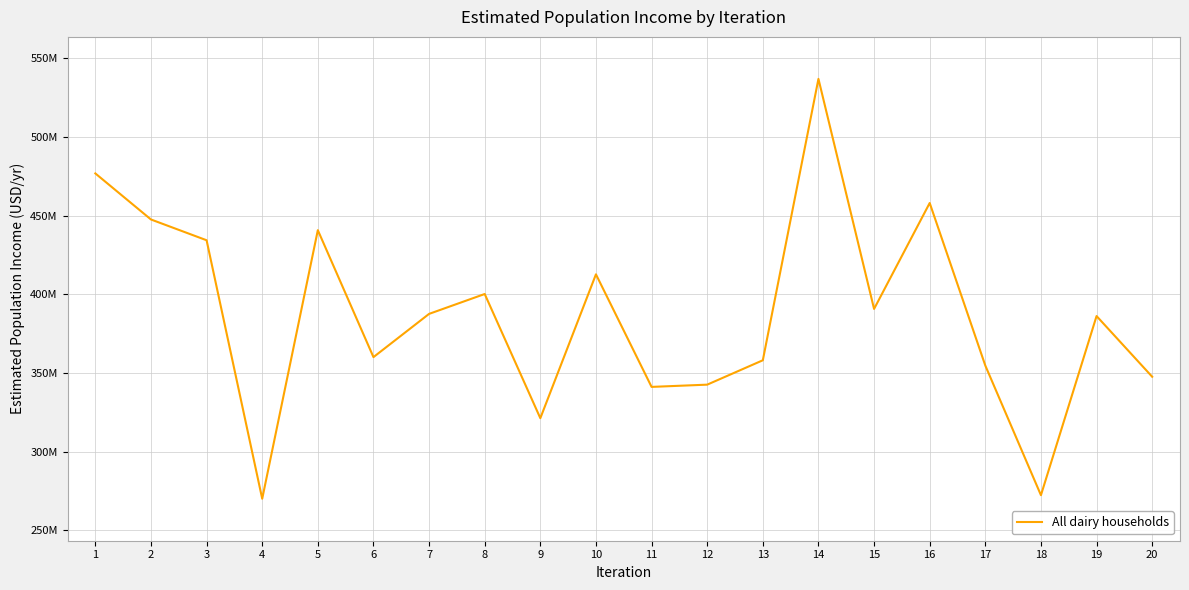

Rank the categories by value from highest to lowest.

14, 1, 16, 2, 5, 3, 10, 8, 15, 7, 19, 6, 13, 17, 20, 12, 11, 9, 18, 4